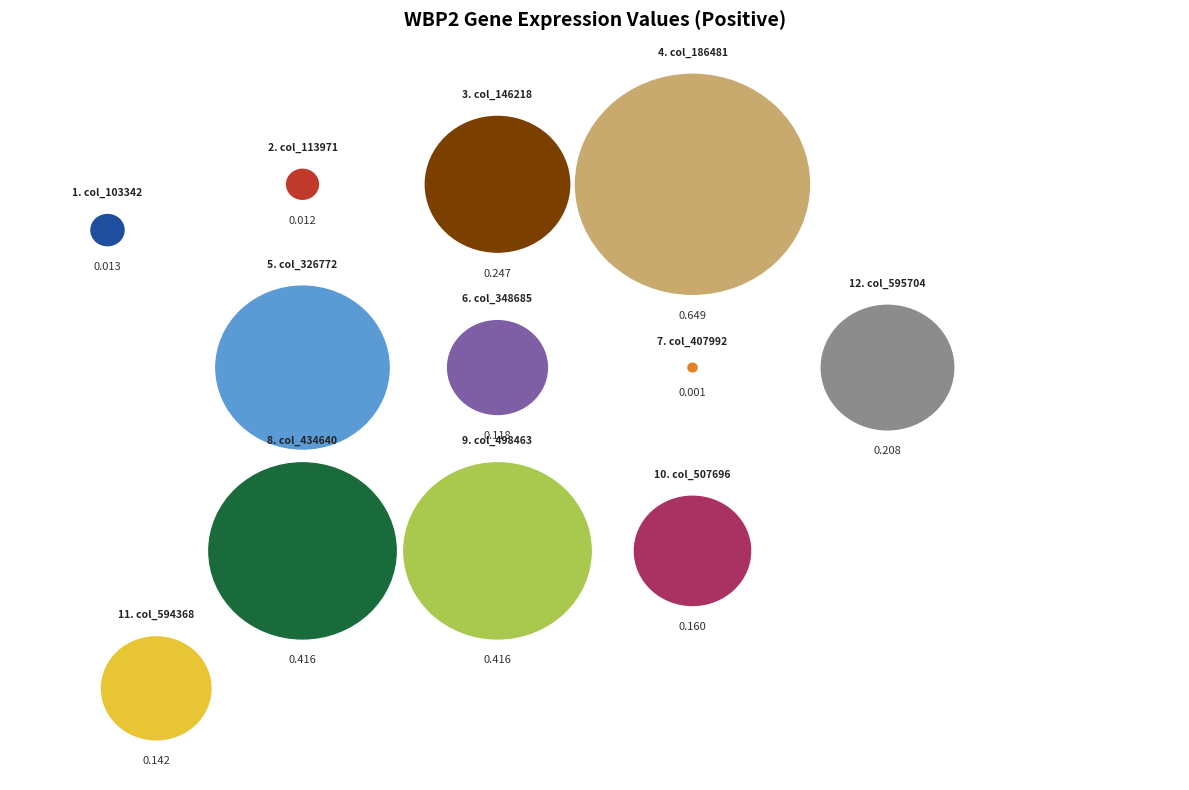

To the nearest percent, what is the difference between the 103342 and 498463 slice percentages?

15%